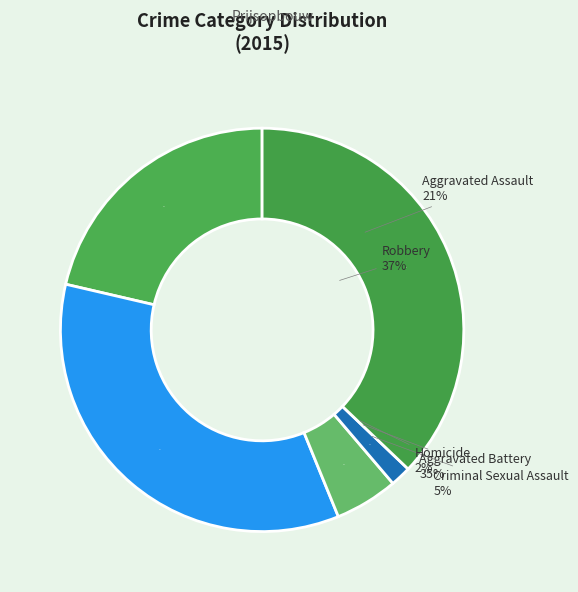

Is it true that Homicide is 2% of the pie?

True